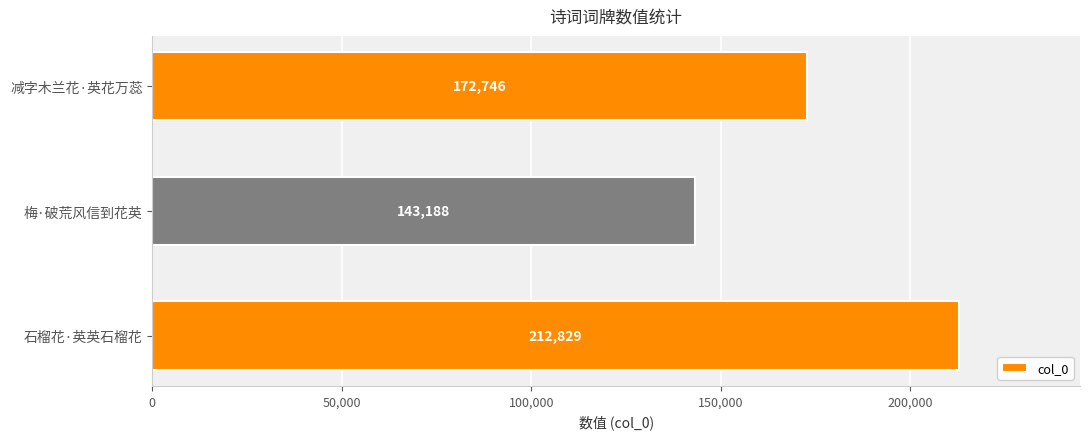

How many data points are less than 172746?

1